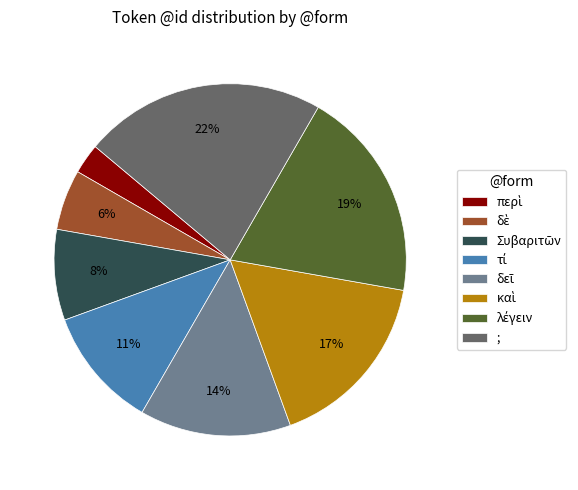

What is the largest slice in the pie chart?

;